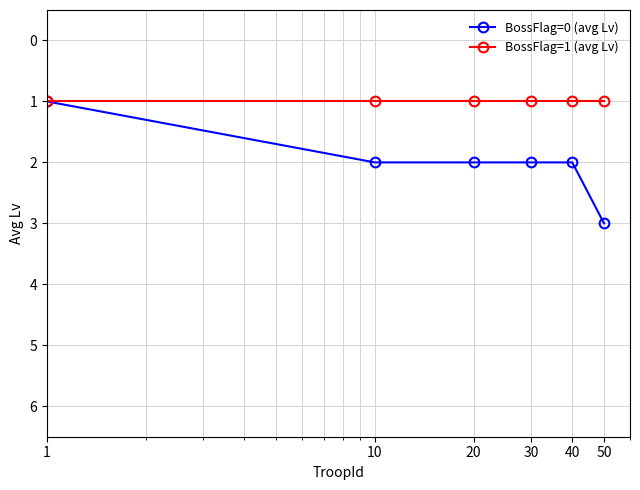

What is the greatest value displayed?

3